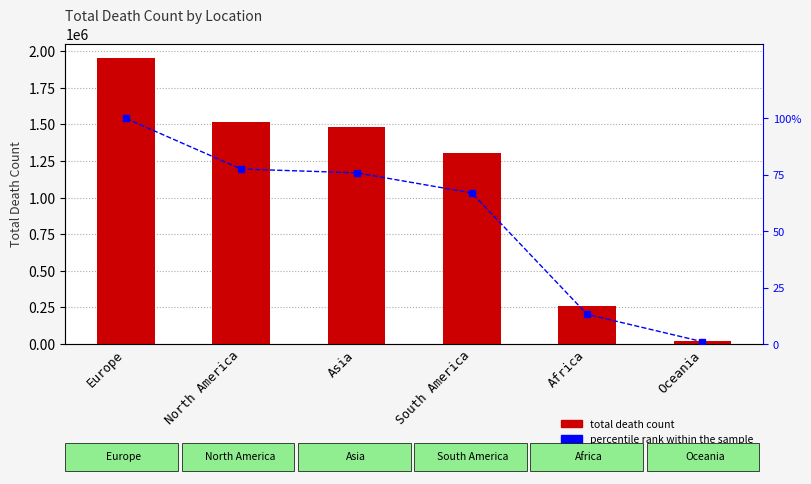

Are the bars grouped side by side (vs. stacked)?

Yes